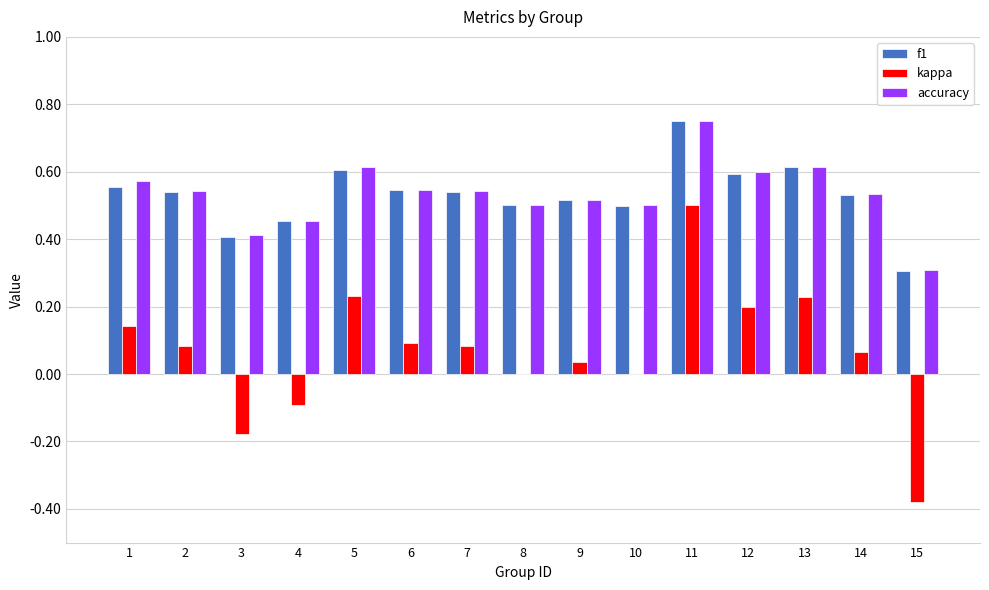

The value of kappa at 1 is 0.0. True or false?

False